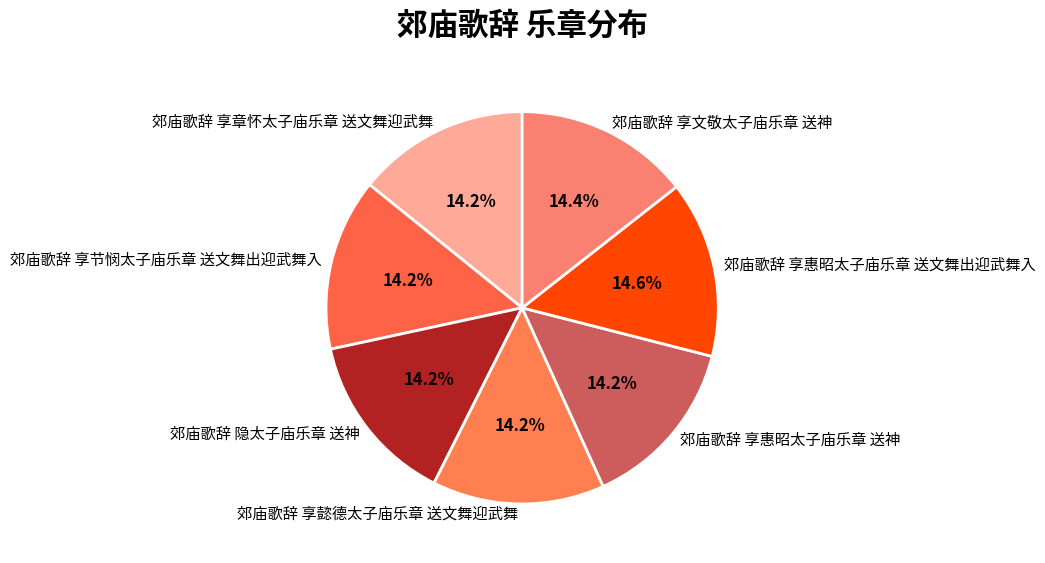

How many segments does this pie chart have?

7